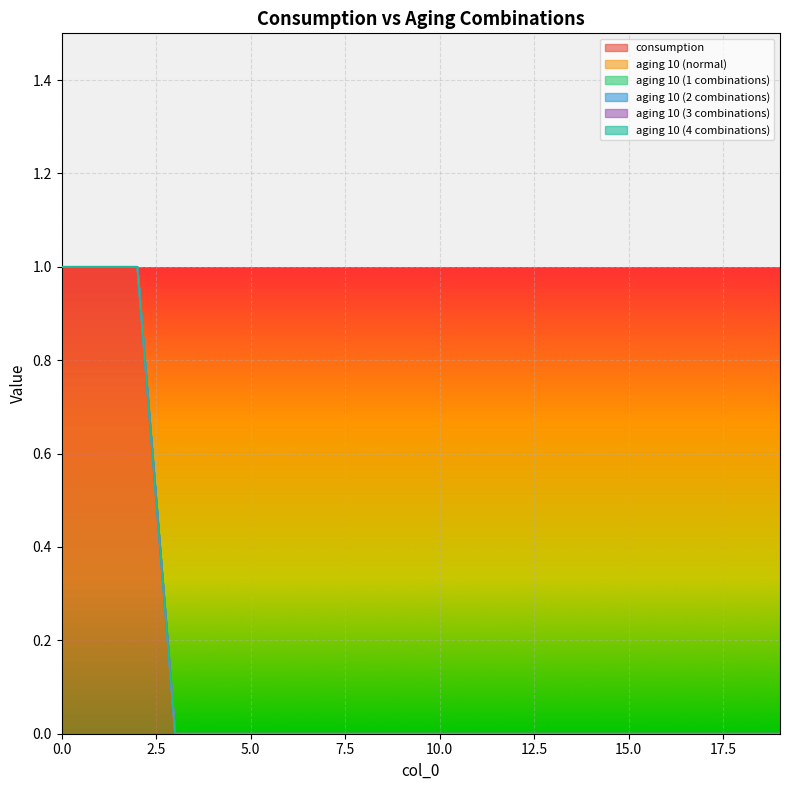

True or false: aging 10 (2 combinations) has more than 0 points higher than both neighbors.

False